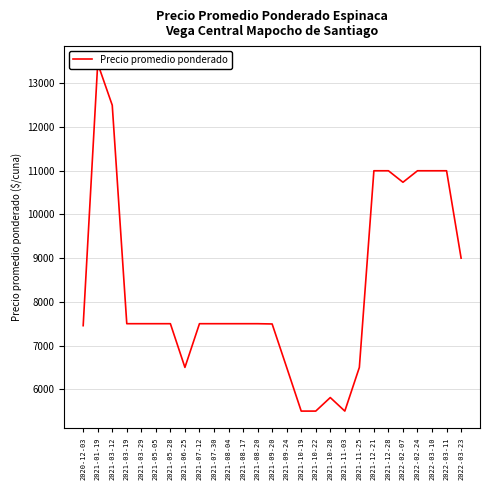

Where is the data nearest to the value 9477?

2022-03-23